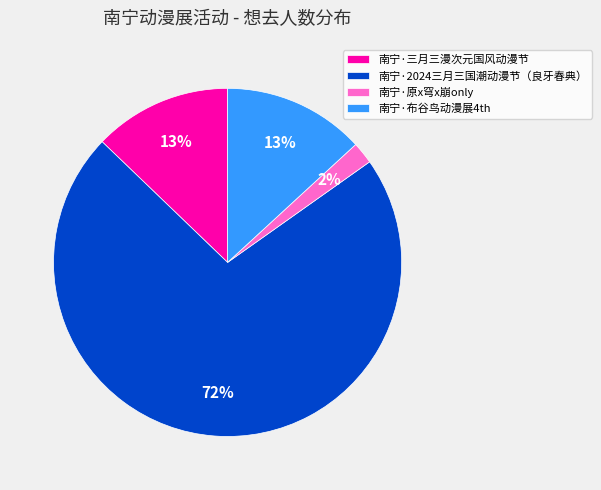

How many segments does this pie chart have?

4